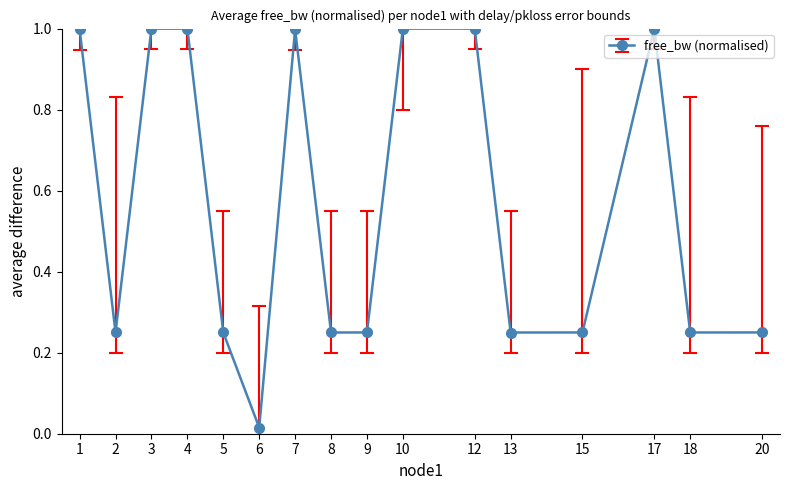

What is the sum of all values?

9.0